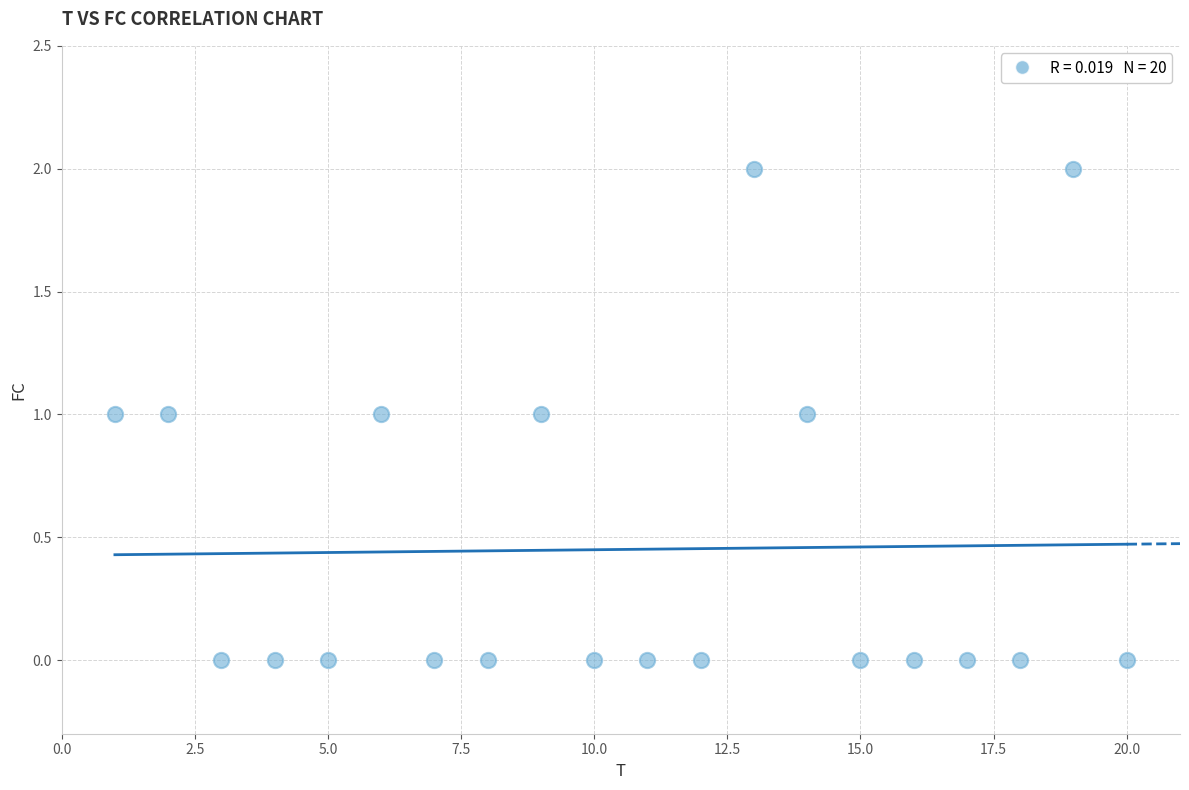

What is the range of X values (max minus min)?

19